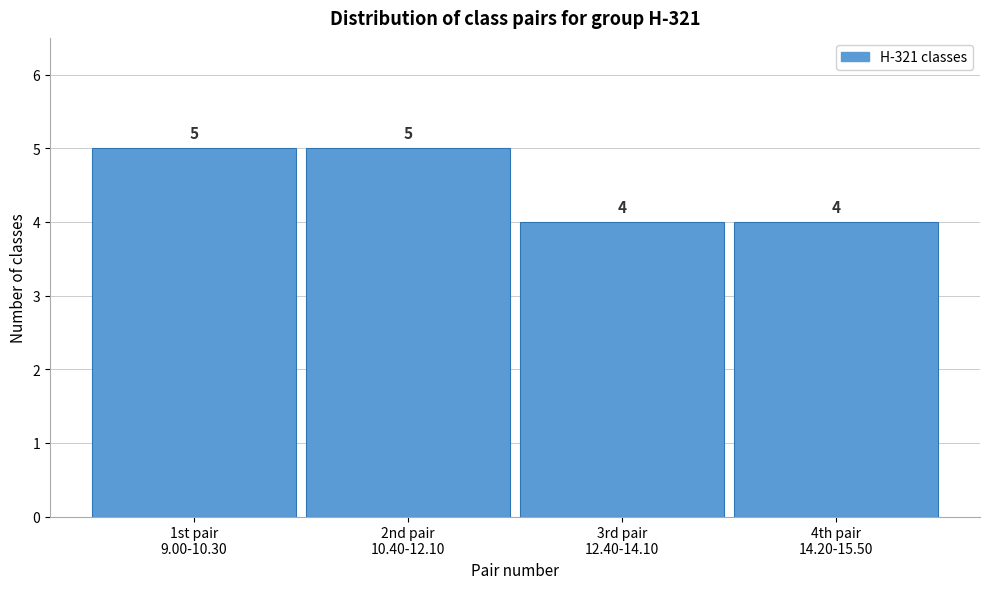

Reading right to left, list all the values displayed in this chart.

4	4	5	5